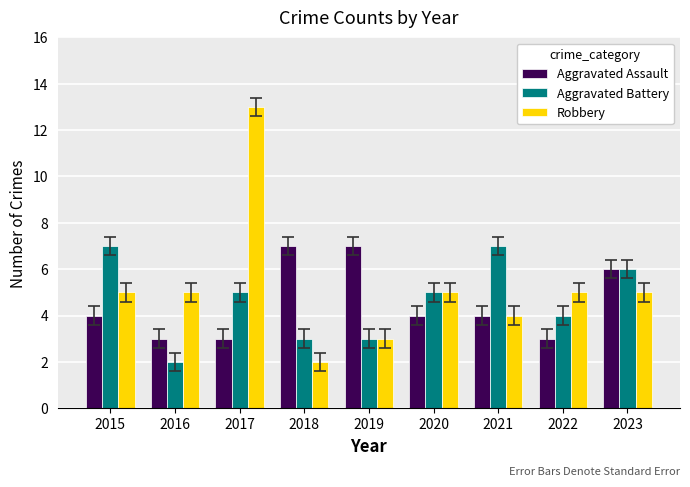

Reading left to right, transcribe all the data shown in this chart.

Aggravated Assault: 2015=4	2016=3	2017=3	2018=7	2019=7	2020=4	2021=4	2022=3	2023=6
Aggravated Battery: 2015=7	2016=2	2017=5	2018=3	2019=3	2020=5	2021=7	2022=4	2023=6
Robbery: 2015=5	2016=5	2017=13	2018=2	2019=3	2020=5	2021=4	2022=5	2023=5